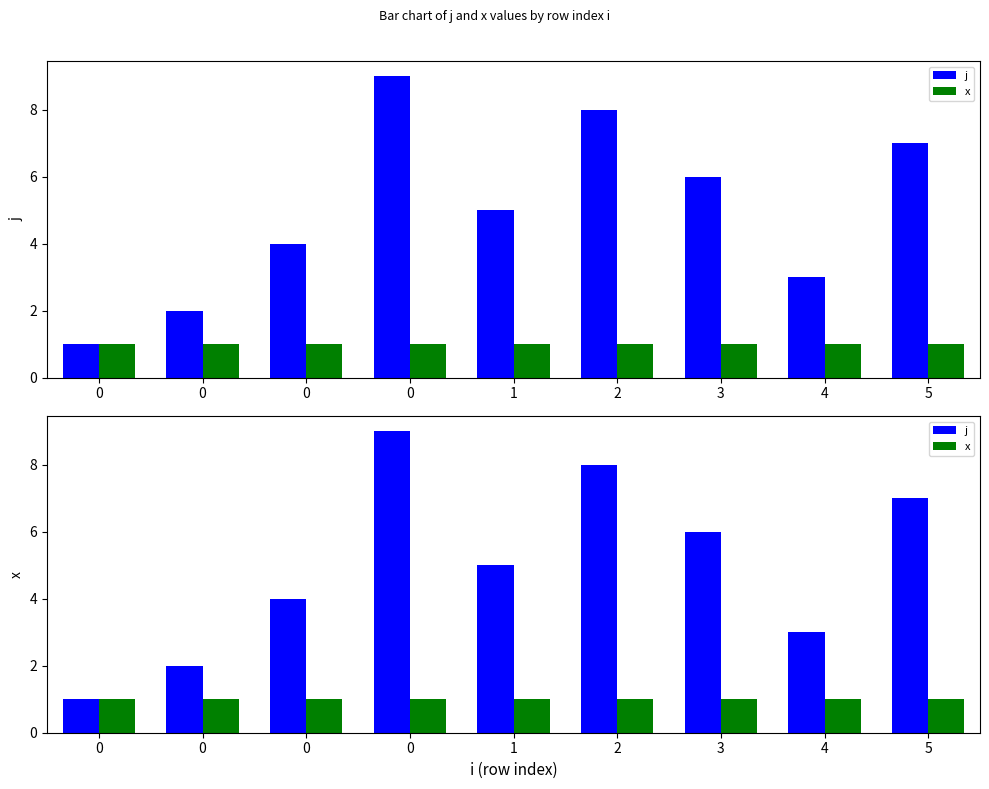

Rank the series by their average value, from lowest to highest.

x, j